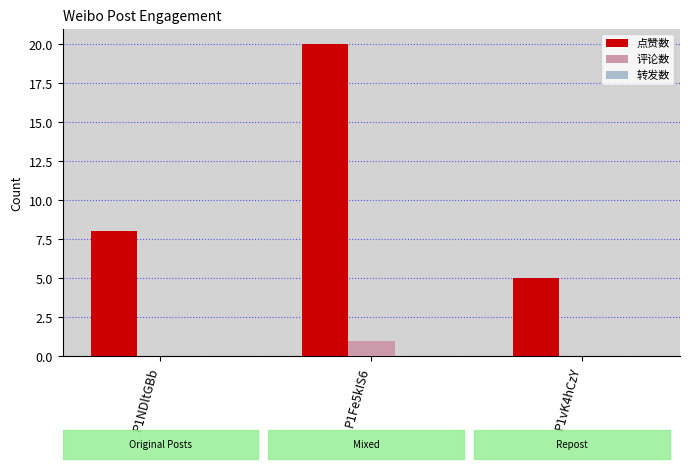

True or false: 点赞数 has a value of 5 at P1vK4hCzY.

True